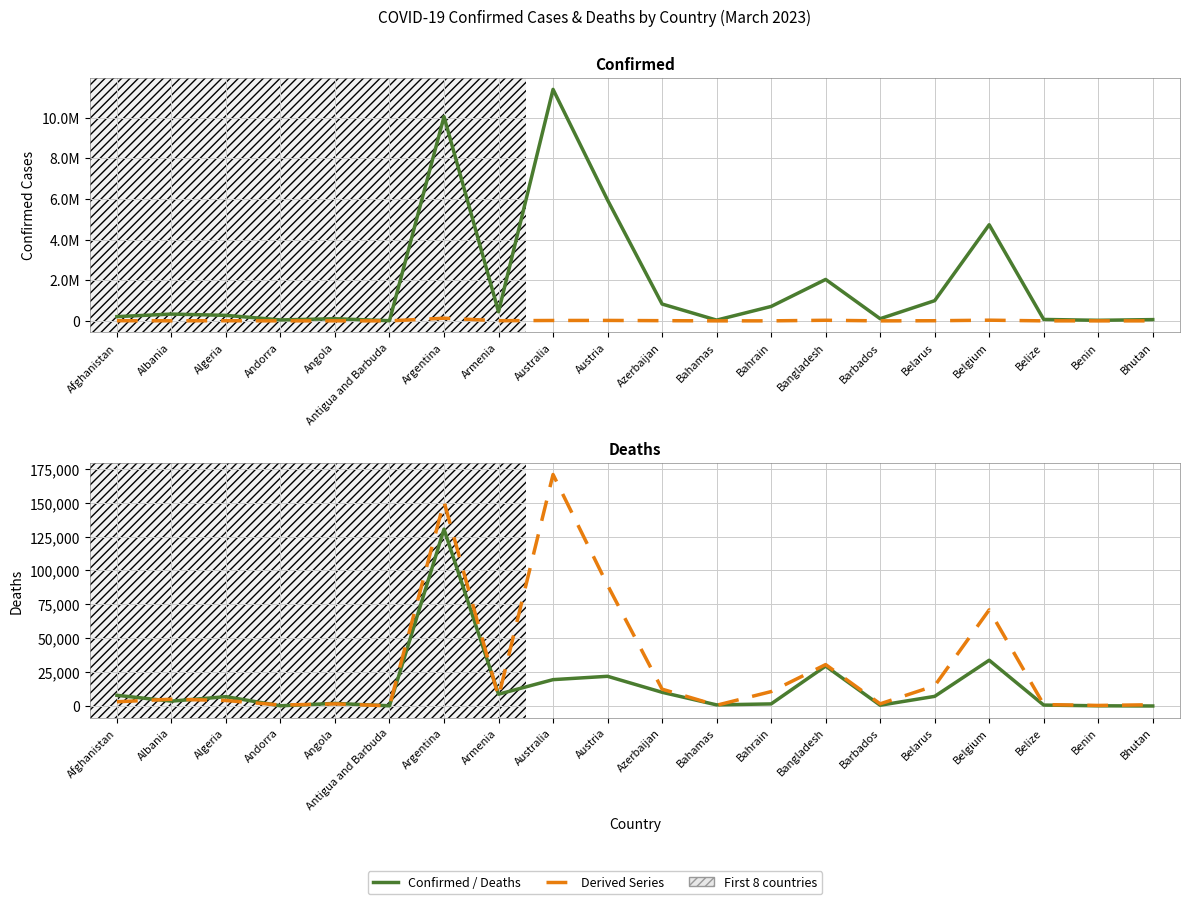

Reading right to left, list all the values displayed in this chart.

Confirmed: Bhutan=62620.0	Benin=27990.0	Belize=70757.0	Belgium=4727795.0	Belarus=994037.0	Barbados=106645.0	Bangladesh=2037829.0	Bahrain=709230.0	Bahamas=37491.0	Azerbaijan=828721.0	Austria=5940935.0	Australia=11385534.0	Armenia=446819.0	Argentina=10044125.0	Antigua and Barbuda=9106.0	Angola=105277.0	Andorra=47875.0	Algeria=271477.0	Albania=334427.0	Afghanistan=209390.0
Deaths: Bhutan=21.0	Benin=163.0	Belize=688.0	Belgium=33775.0	Belarus=7118.0	Barbados=575.0	Bangladesh=29445.0	Bahrain=1552.0	Bahamas=833.0	Azerbaijan=10129.0	Austria=21922.0	Australia=19459.0	Armenia=8721.0	Argentina=130463.0	Antigua and Barbuda=146.0	Angola=1933.0	Andorra=165.0	Algeria=6881.0	Albania=3598.0	Afghanistan=7896.0
~1.5% of Confirmed: Bhutan=939.3	Benin=419.8	Belize=1061.4	Belgium=70916.9	Belarus=14910.6	Barbados=1599.7	Bangladesh=30567.4	Bahrain=10638.4	Bahamas=562.4	Azerbaijan=12430.8	Austria=89114.0	Australia=170783.0	Armenia=6702.3	Argentina=150661.9	Antigua and Barbuda=136.6	Angola=1579.2	Andorra=718.1	Algeria=4072.2	Albania=5016.4	Afghanistan=3140.8